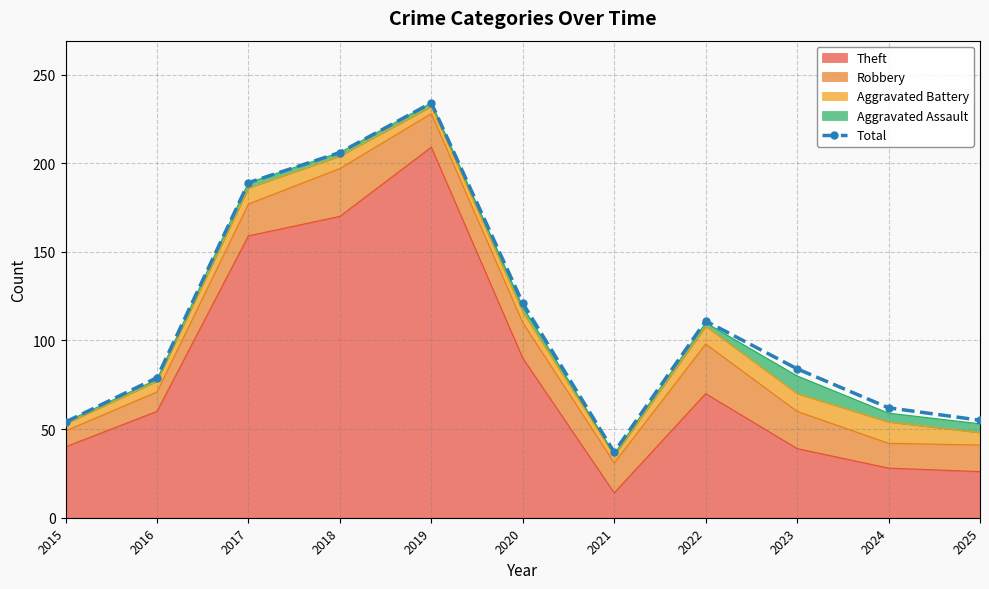

Which label corresponds to the largest value in the chart?

2019